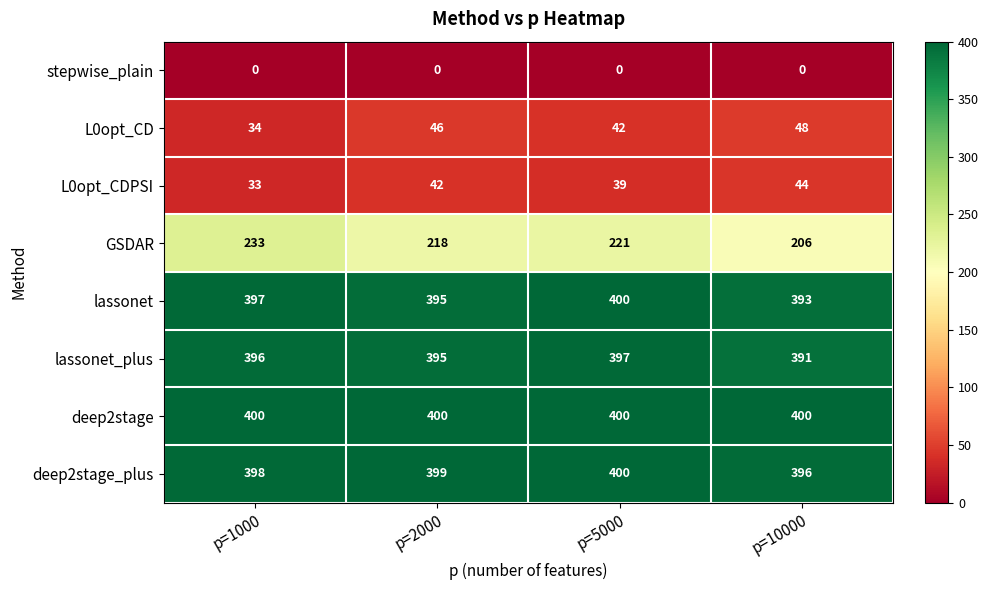

Which series has the largest total across all categories?

deep2stage